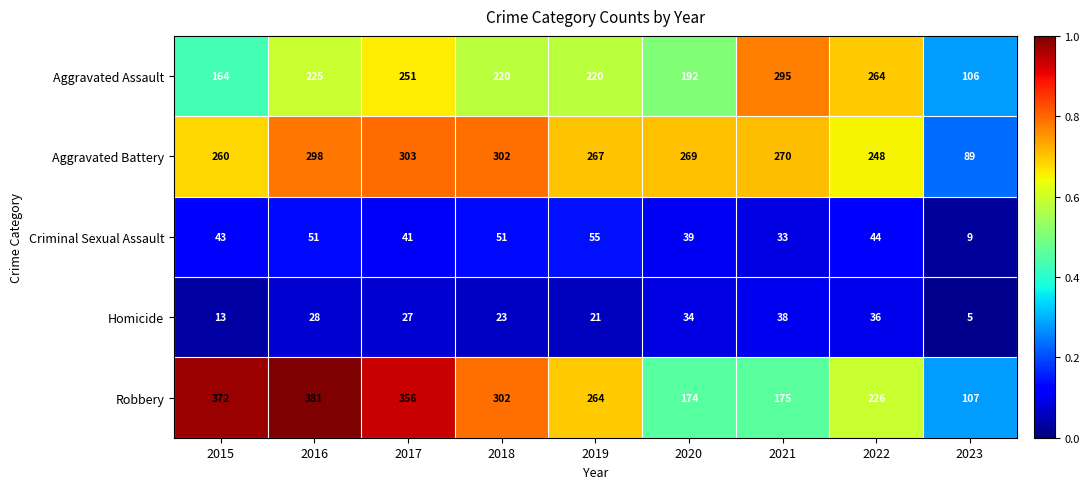

Which series has the largest range (max minus min)?

Robbery